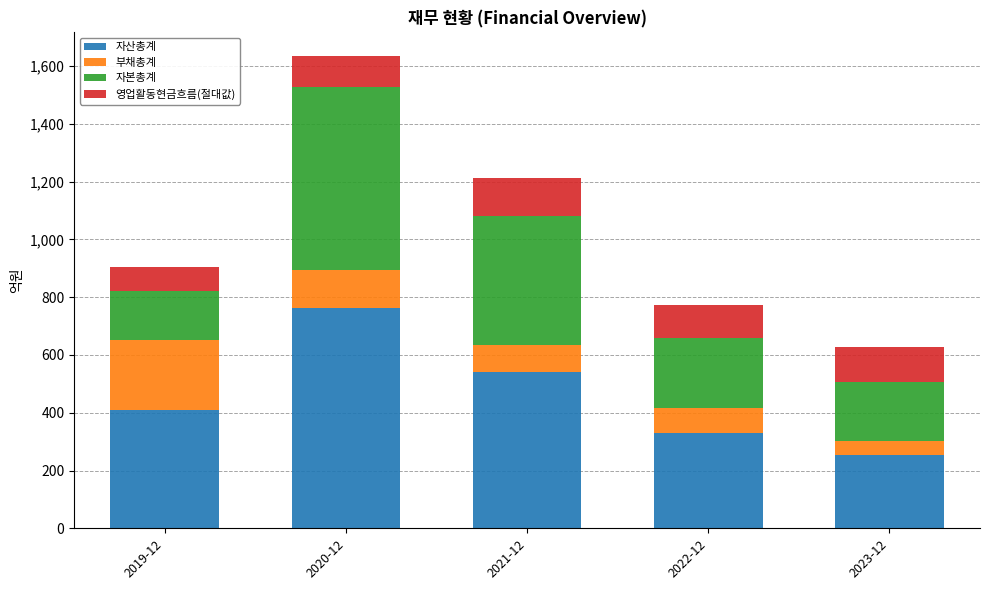

What is the total value across all series at 2020-12?

1635